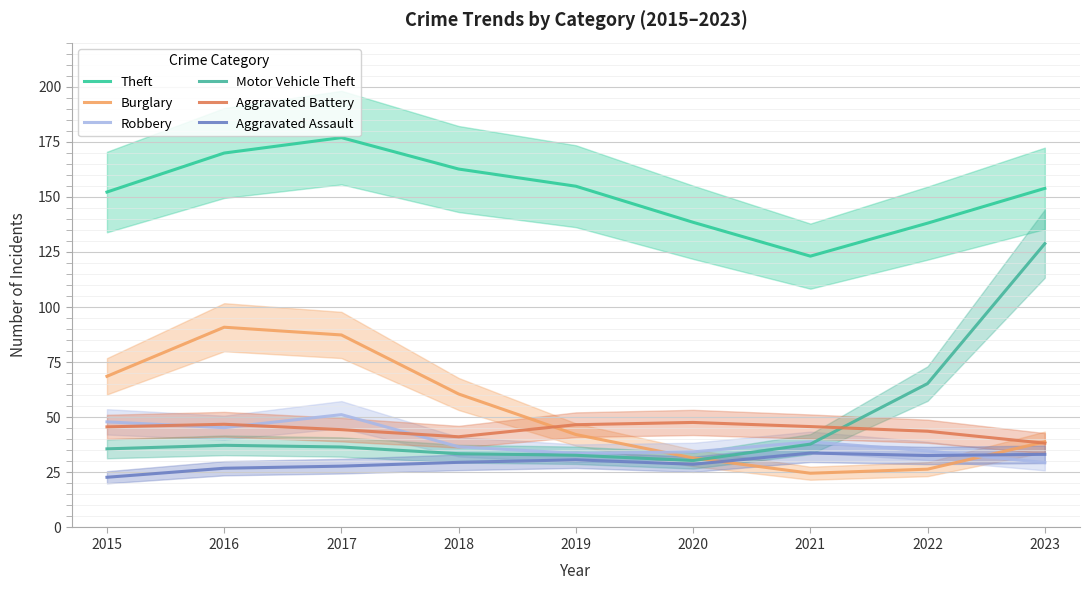

At which category does the chart reach its minimum across all series?

2015